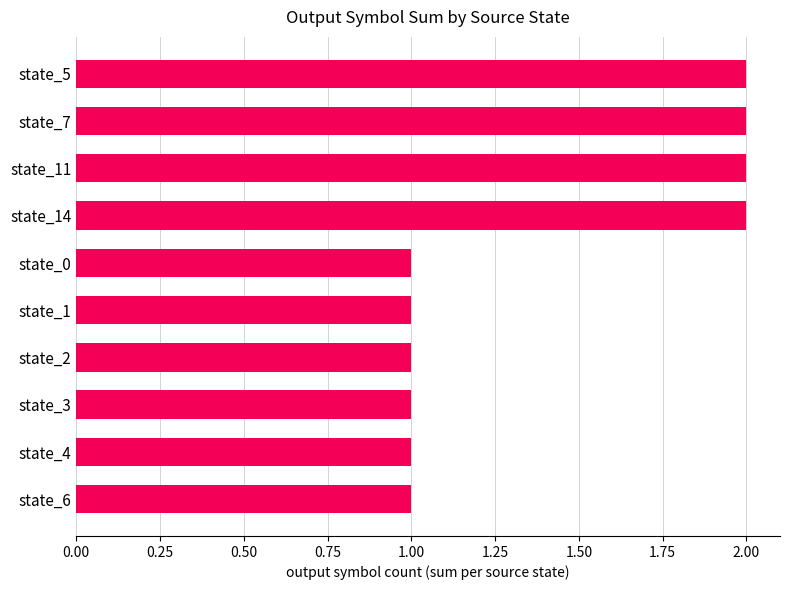

What is the sum of the values at state_14 and state_5?

4